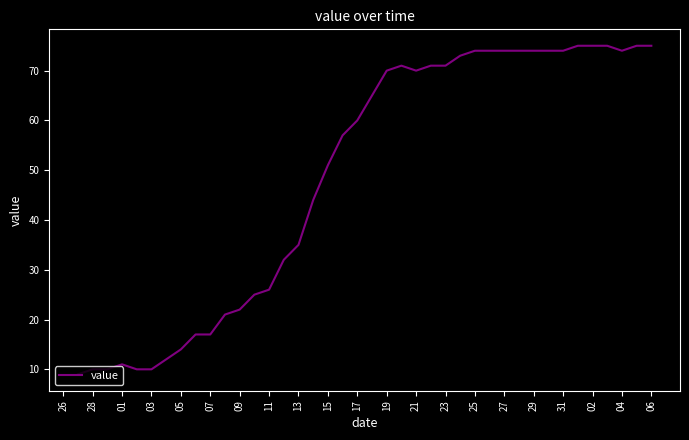

What is the difference between the second highest and minimum values?

66